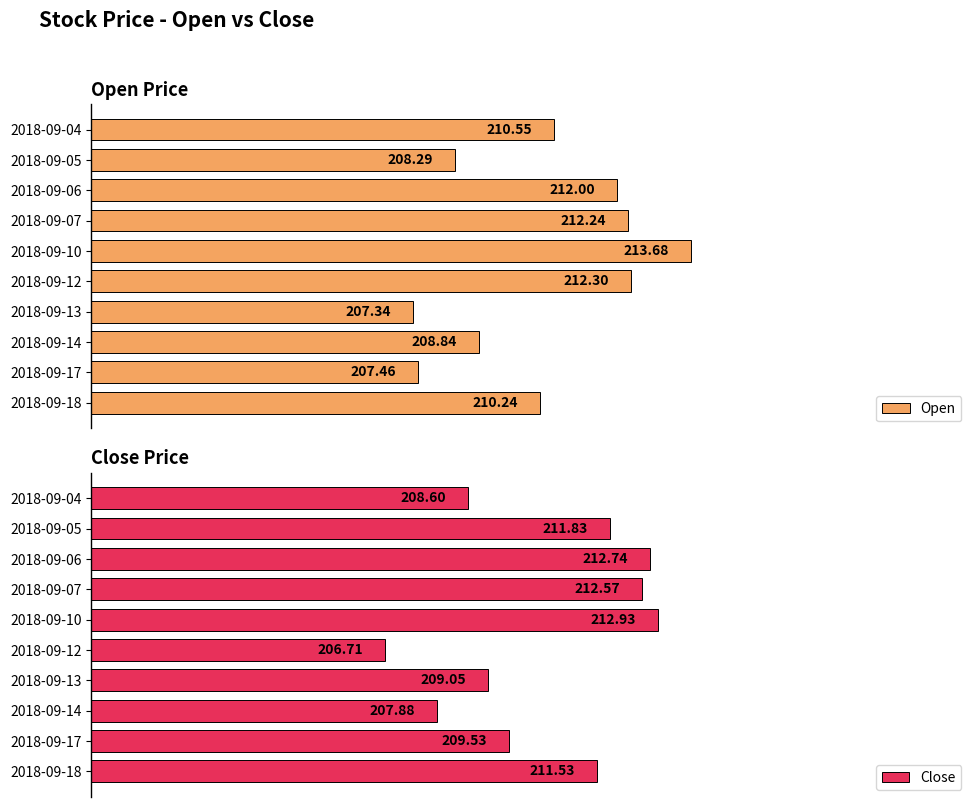

How many values in the Open series exceed 210?

6